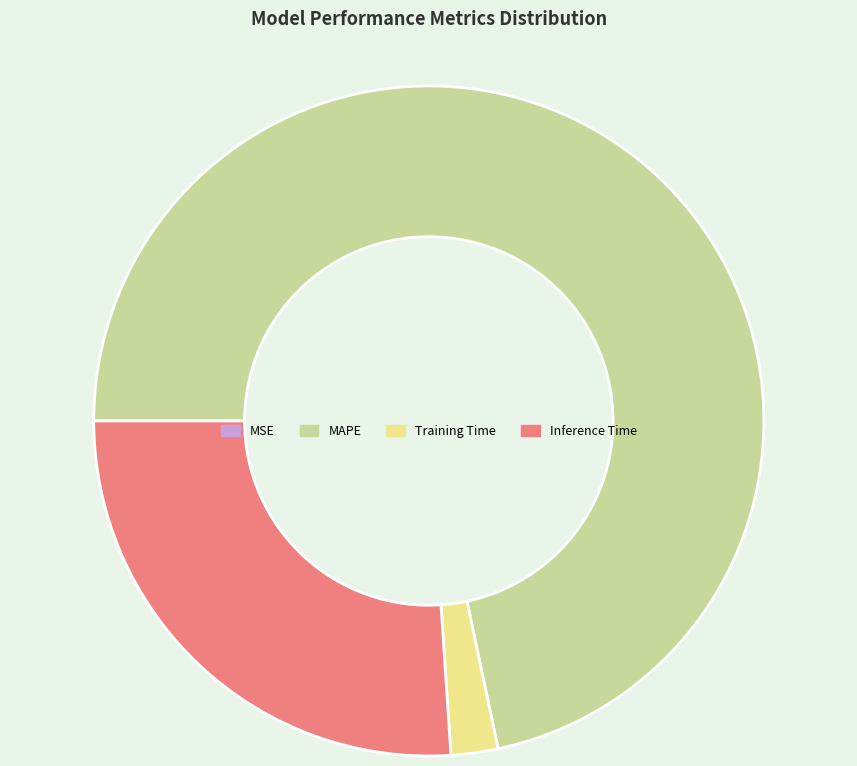

What is the largest slice in the pie chart?

MAPE